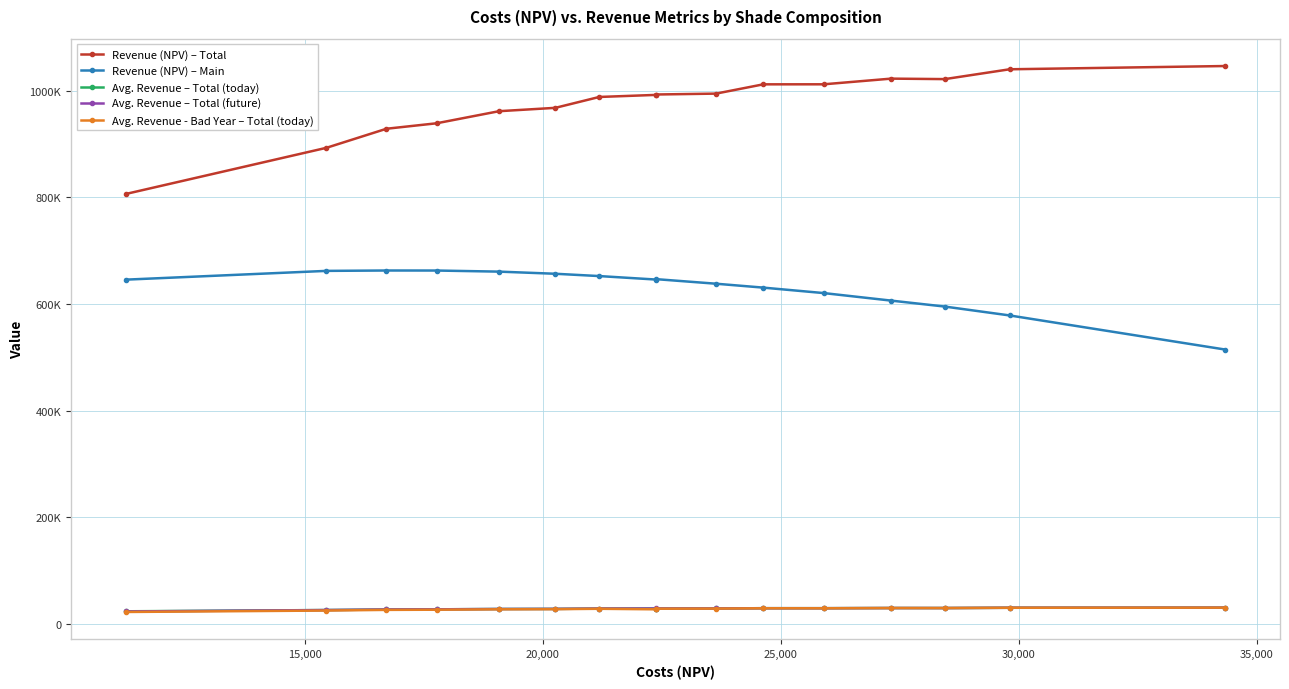

How many values in the Revenue (NPV) – Total series exceed 992787?

8